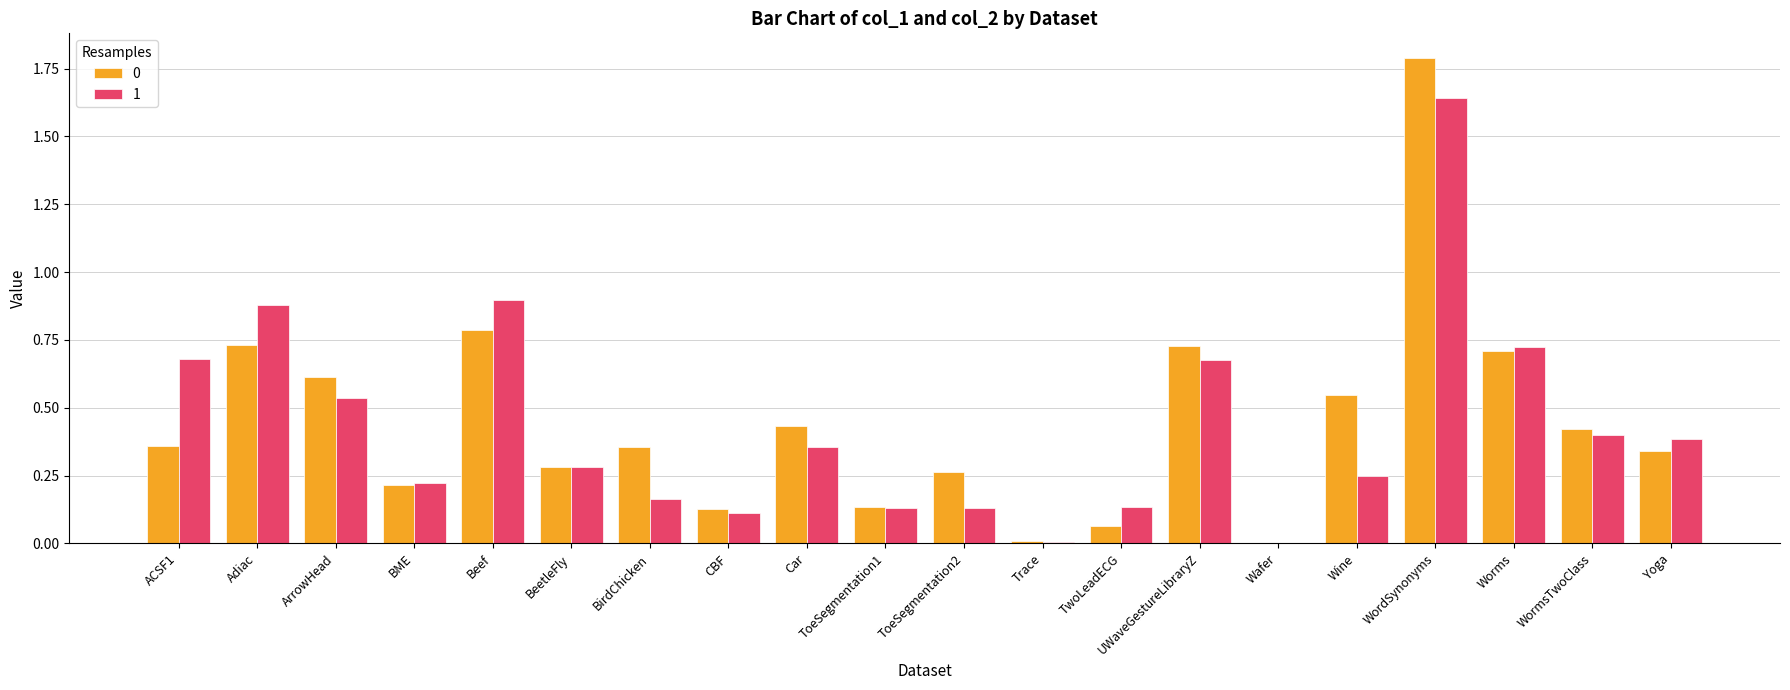

What is the sum of all 0 values?

8.9